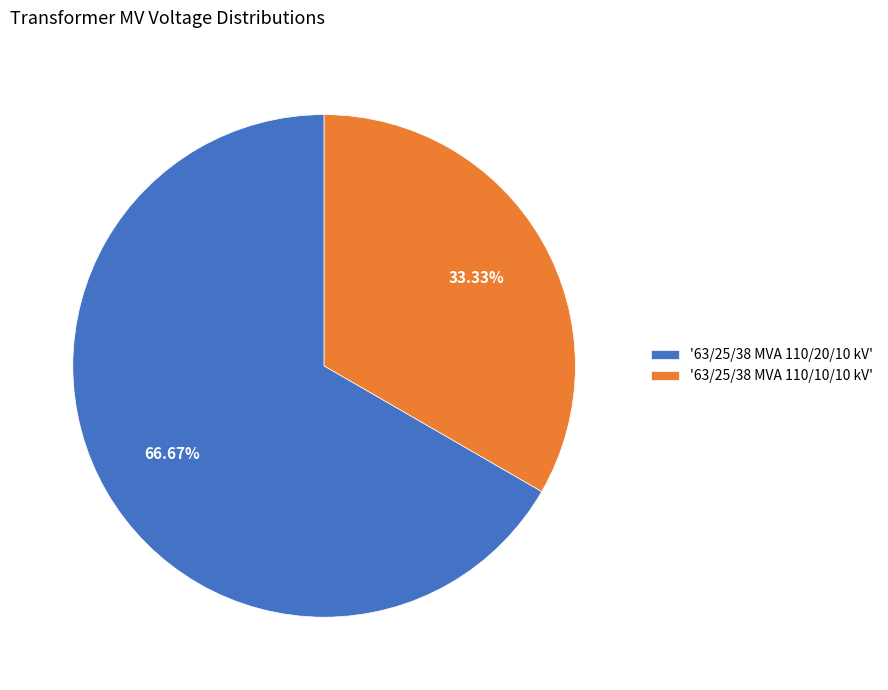

To the nearest percent, what is the difference between the largest and smallest slice percentages?

33%